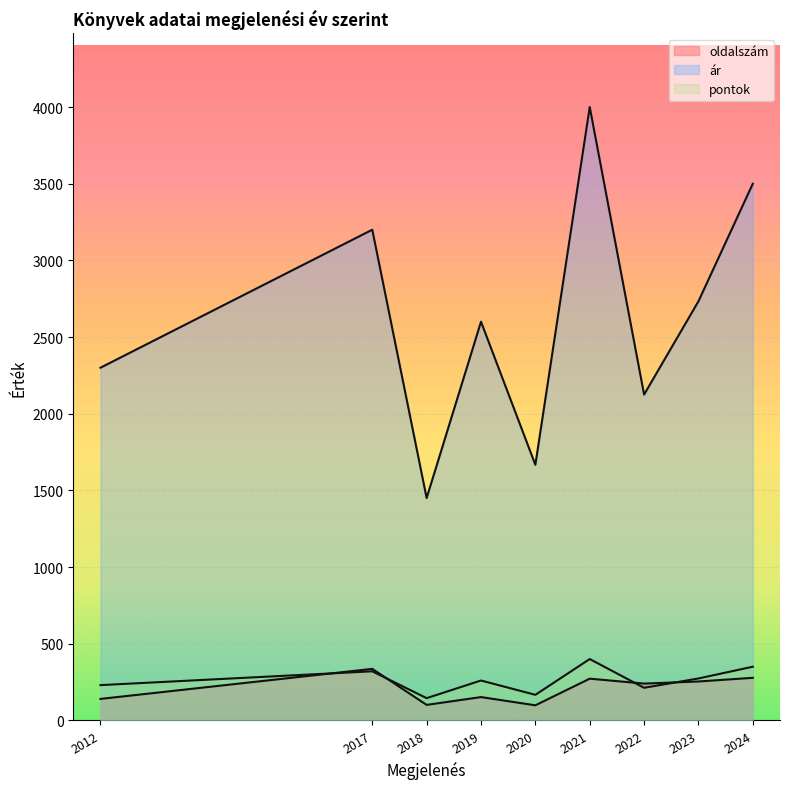

Does the chart display data point markers on the line(s)?

No